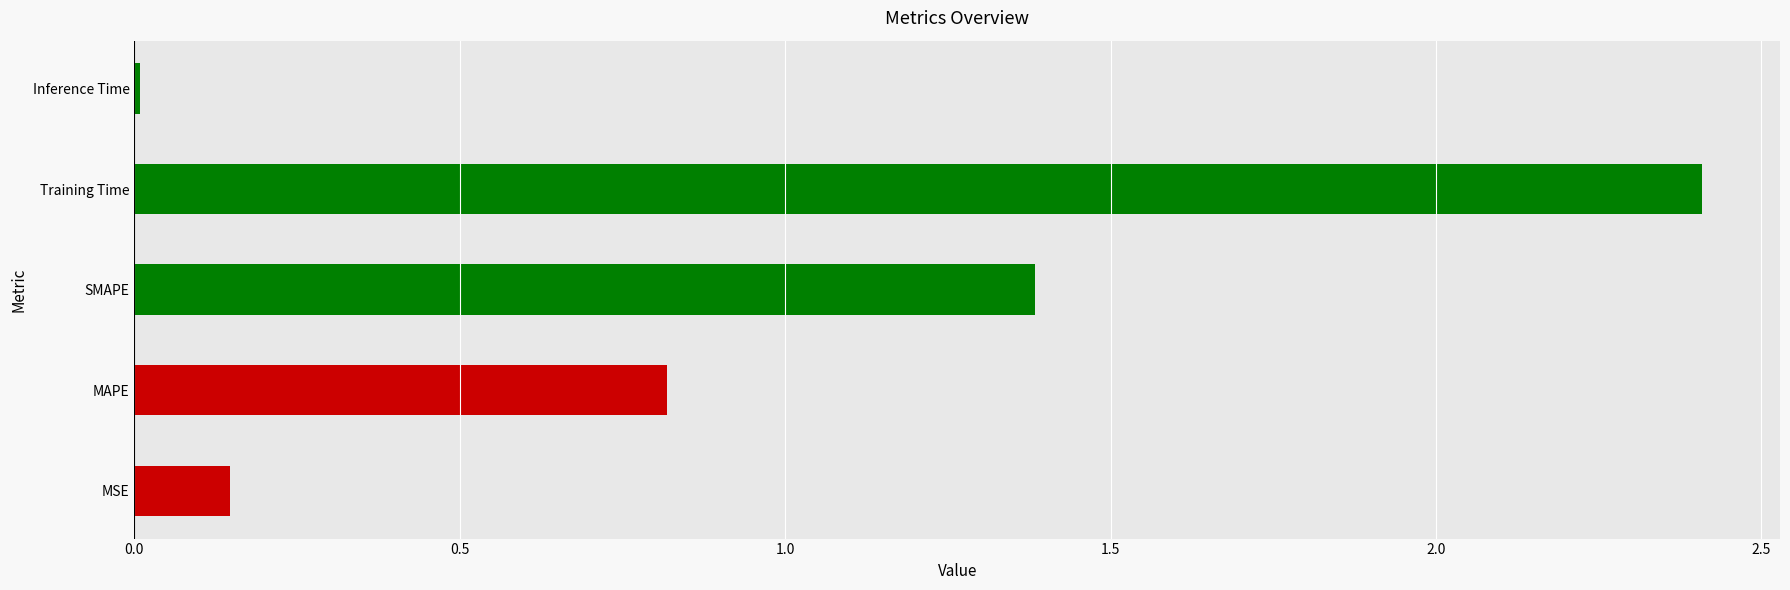

True or false: the data shows 2.4 at Training Time.

True